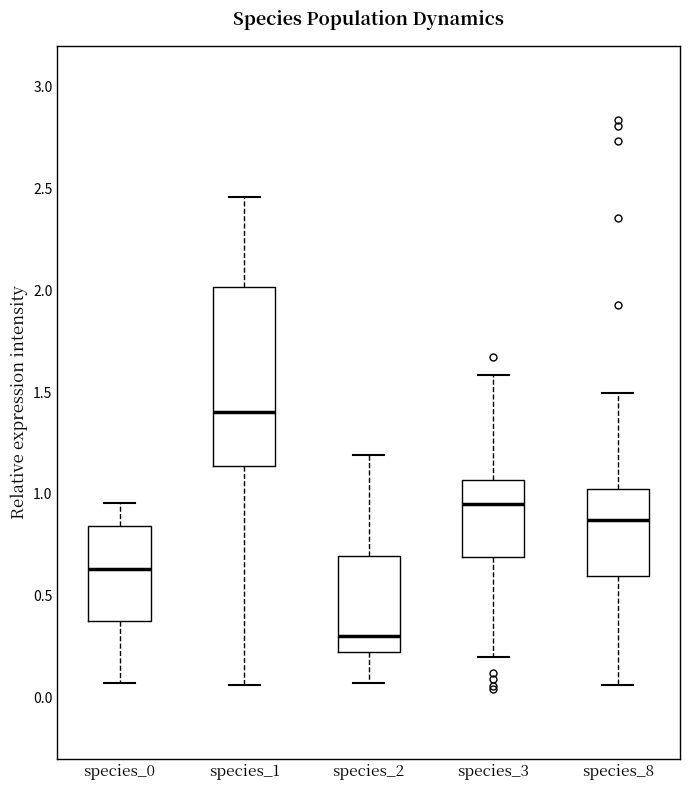

Reading left to right, transcribe this box plot: for each box, give where its median line is, the range the box spans, and where its two whiskers end, as read against the y-axis. The values are not printed on the chart, so give them approximately, as read against the axis.

species_0: median 0.65, box 0.40 to 0.85, whiskers 0.05 to 0.95
species_1: median 1.40, box 1.15 to 2.00, whiskers 0.05 to 2.45
species_2: median 0.30, box 0.25 to 0.70, whiskers 0.05 to 1.20
species_3: median 0.95, box 0.70 to 1.05, whiskers 0.20 to 1.60
species_8: median 0.85, box 0.60 to 1.05, whiskers 0.05 to 1.50